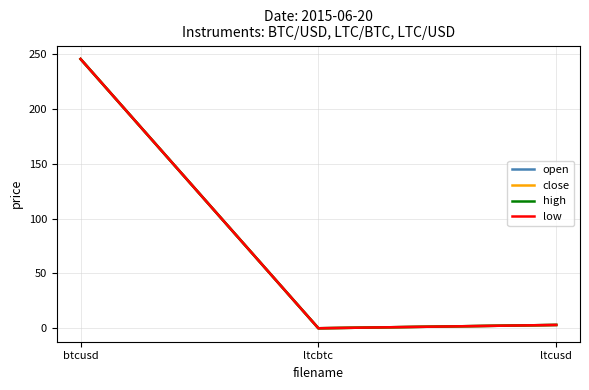

List the labels in order of close value, largest first.

btcusd, ltcusd, ltcbtc